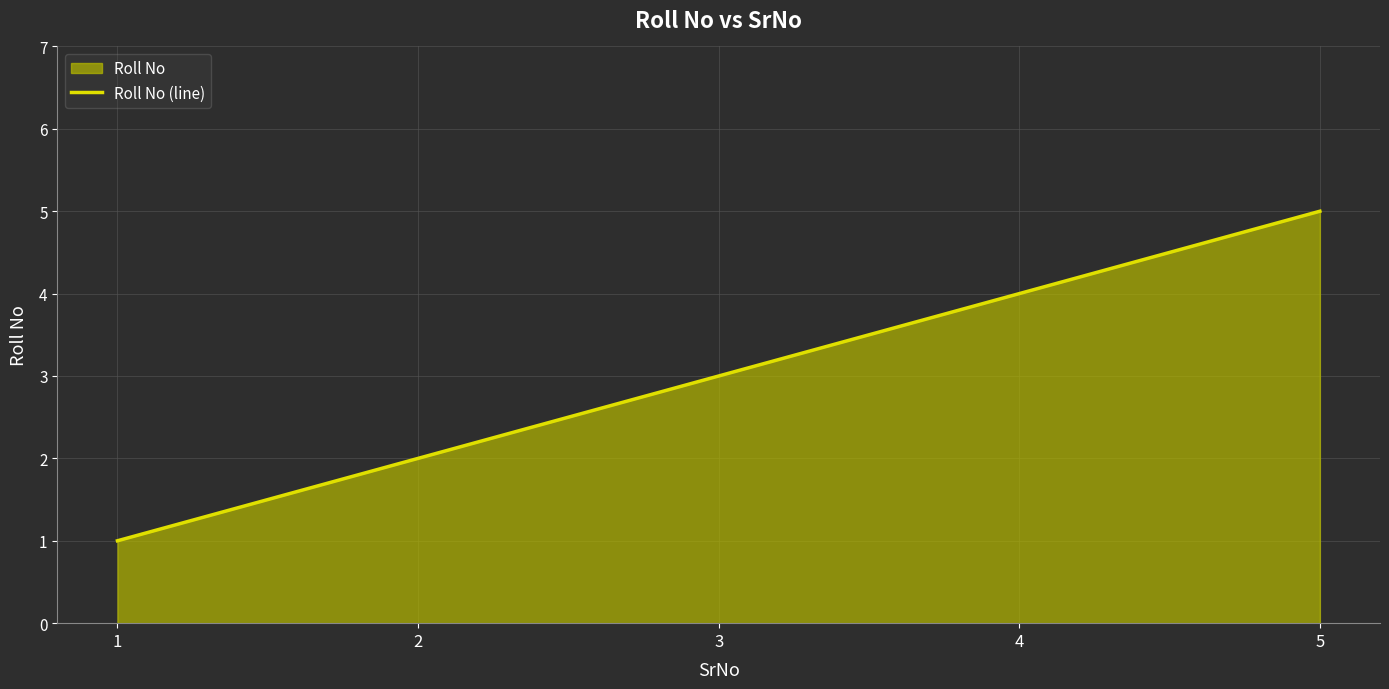

Approximately how many times larger is the value at 3 compared to 2?

1.5